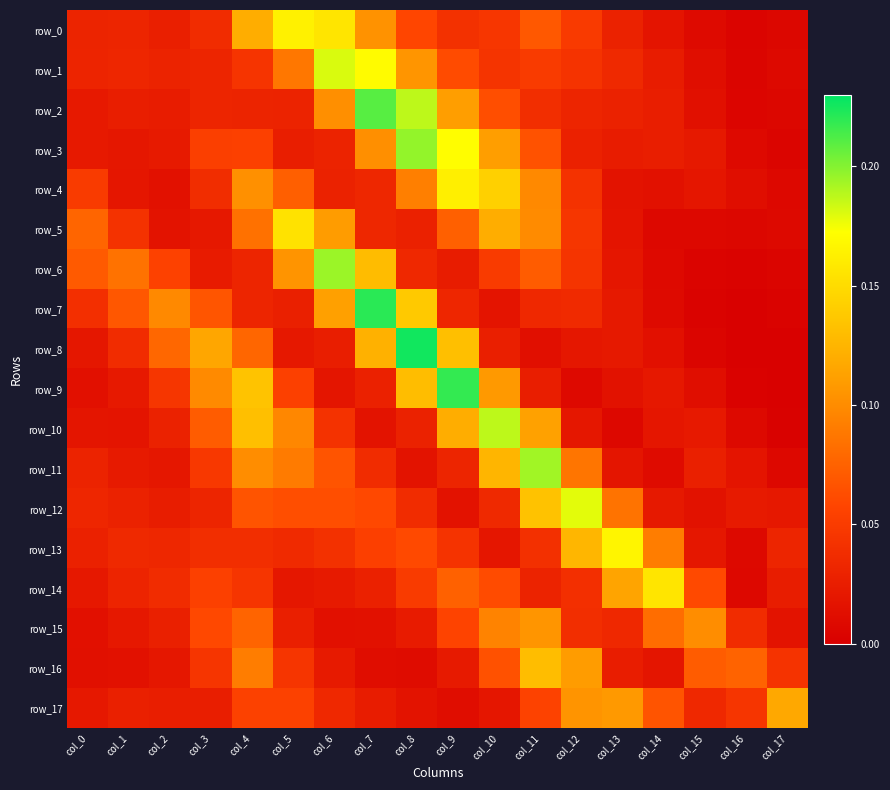

At col_4, list the series in order from largest to smallest.

row_9, row_10, row_0, row_4, row_11, row_16, row_5, row_8, row_15, row_12, row_17, row_3, row_14, row_1, row_13, row_6, row_7, row_2